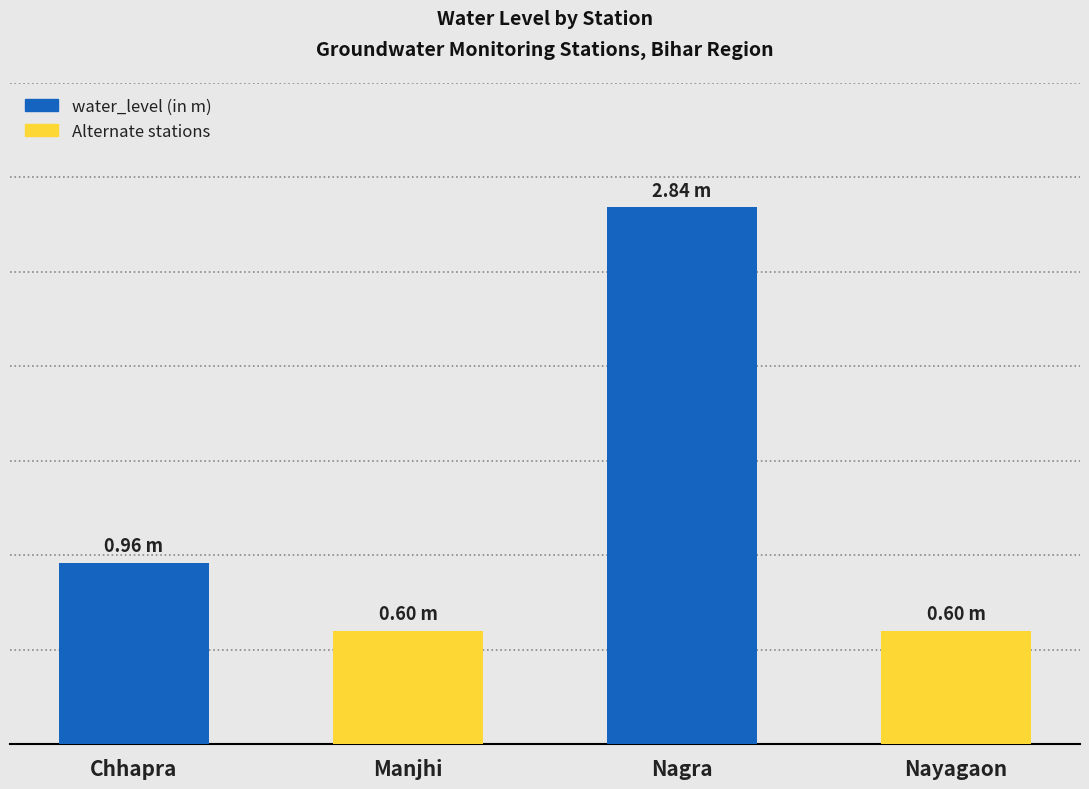

Is it true that the value at Chhapra is 0.3?

False